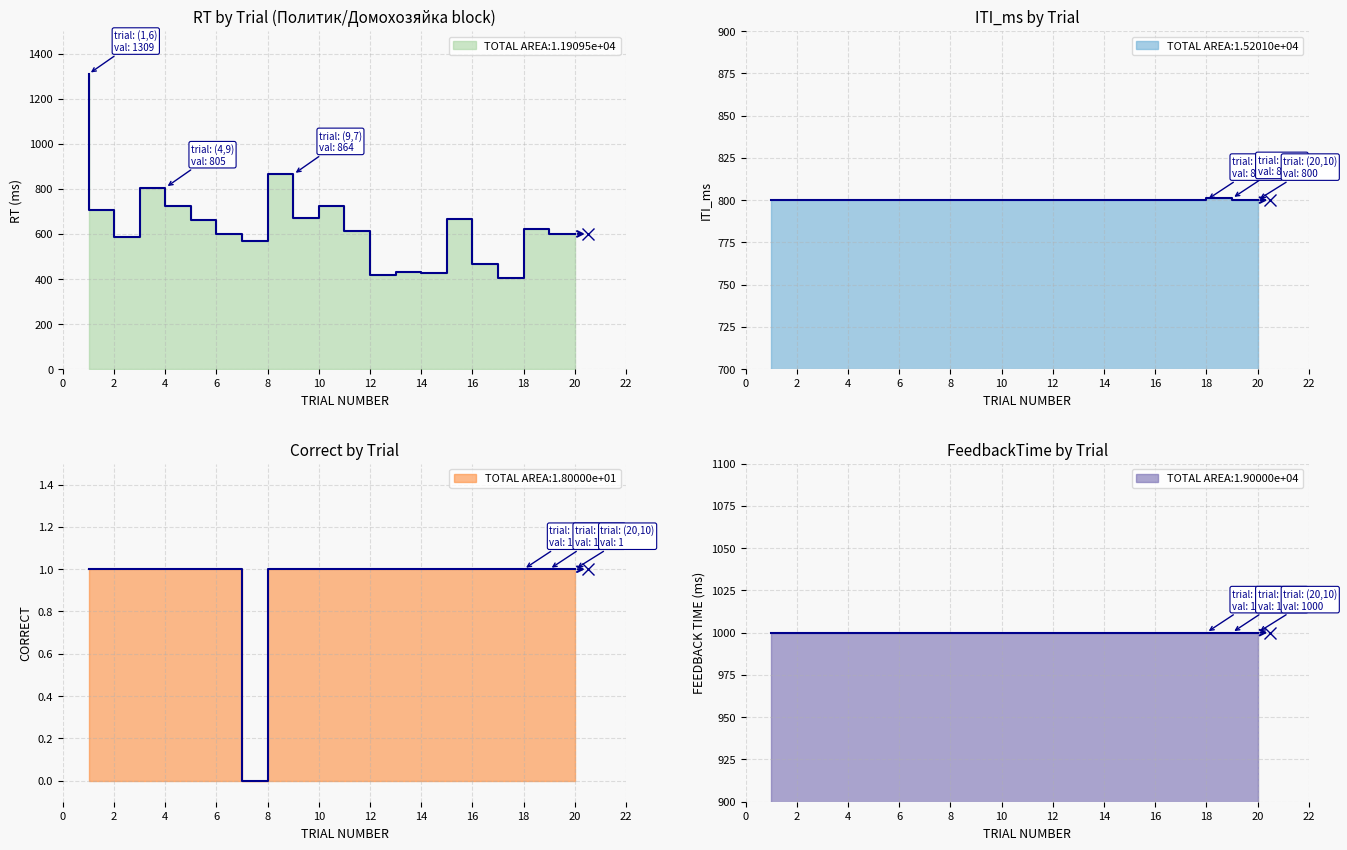

Between which two adjacent categories do ITI_ms and RT first intersect?

1 and 2